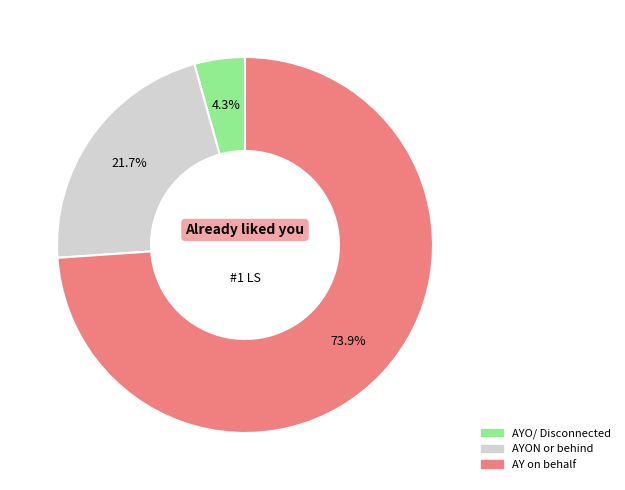

Is there any slice that represents more than half of the pie?

Yes